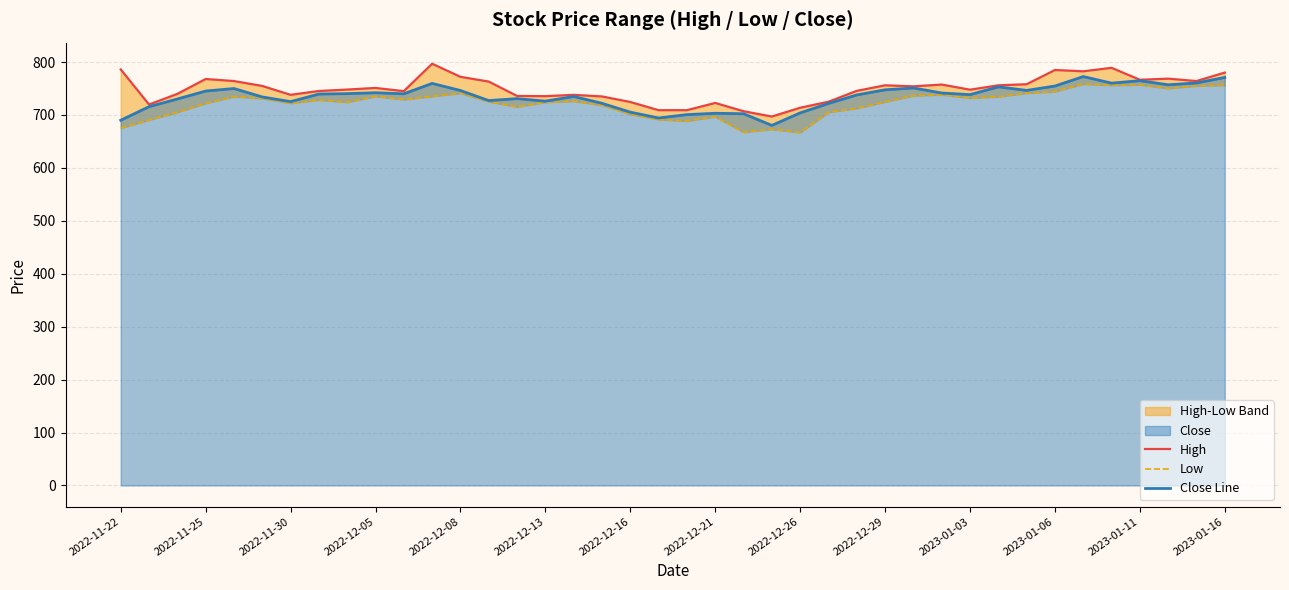

What is the lowest value of the Close Line series?

680.2